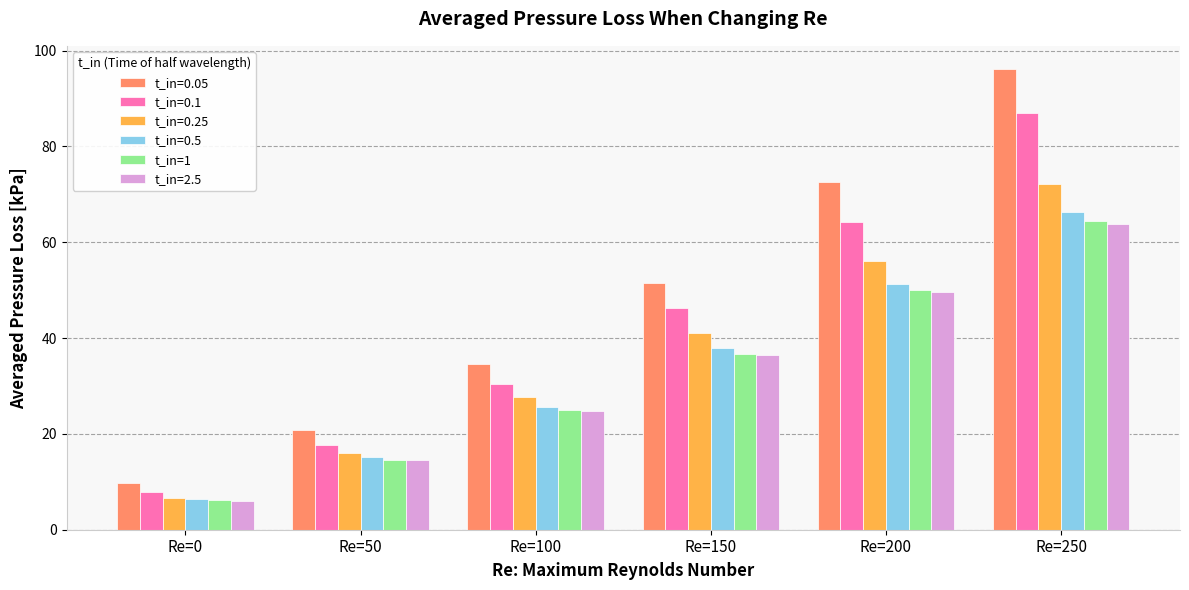

What is the sum of the t_in=1 values at Re=0 and Re=50?

20.8